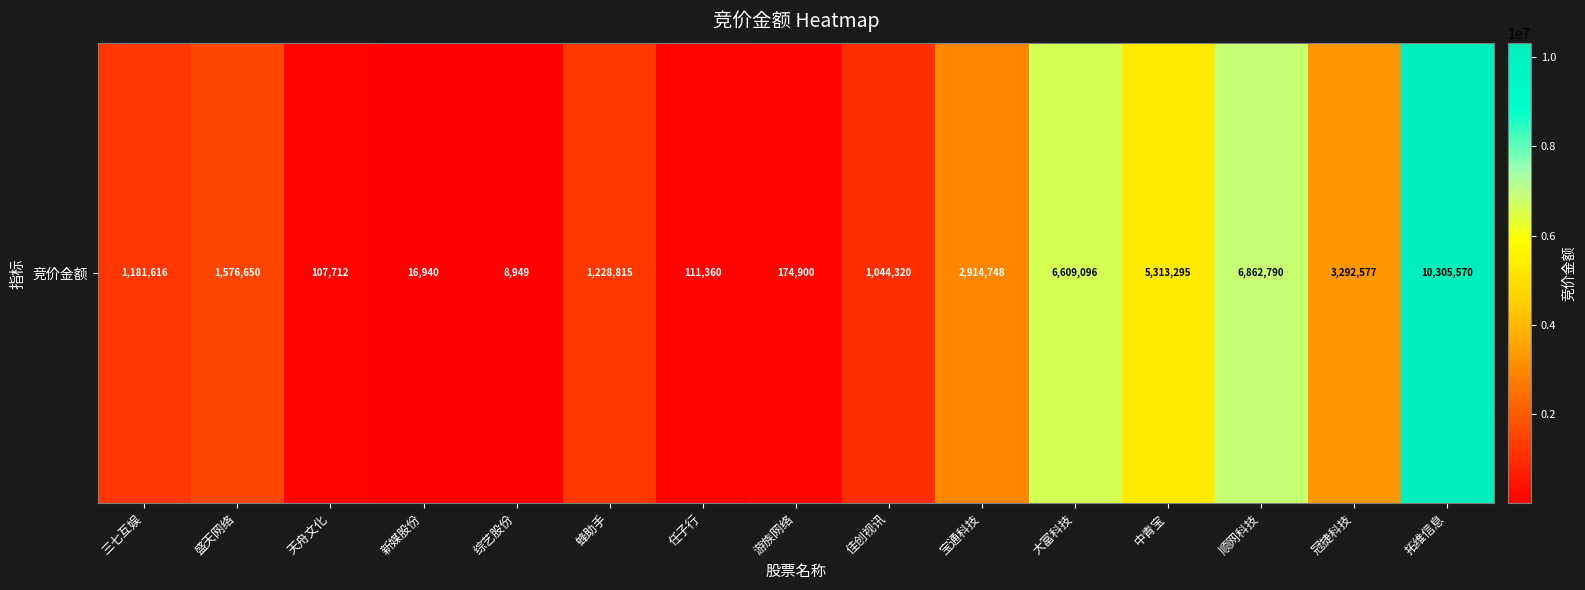

True or false: the data shows 2914748 at 宝通科技.

True